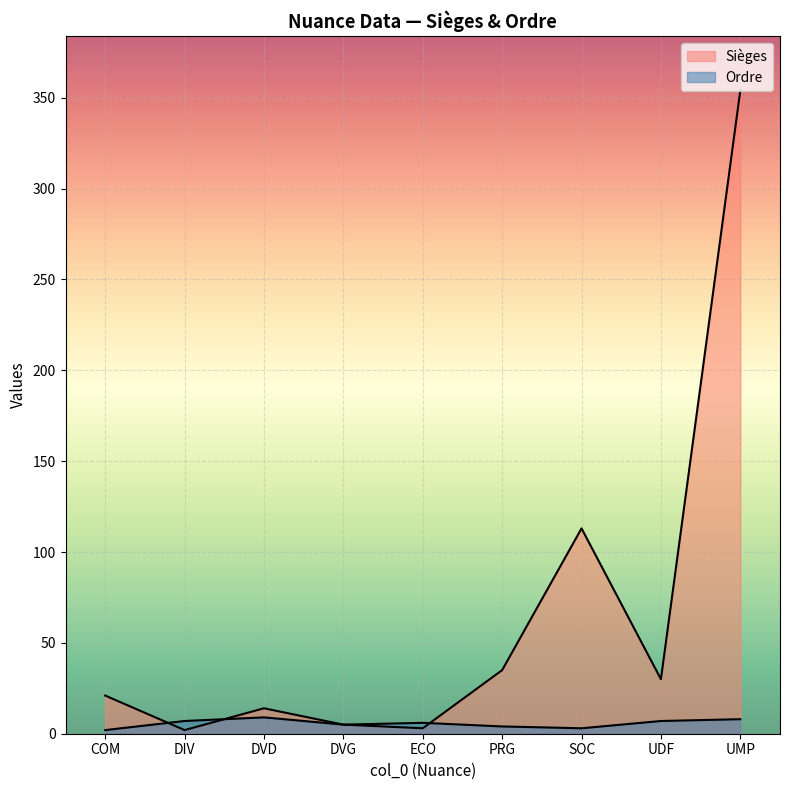

What is the value of the Ordre point at the 5th from the left?

6